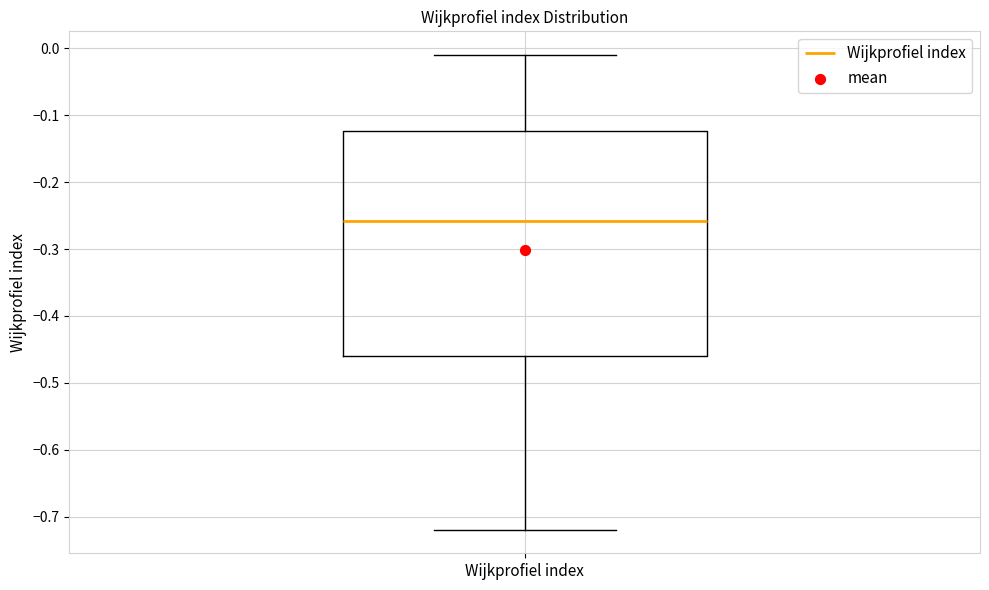

Transcribe this box plot: give where the median line is, the range the box spans, and where the two whiskers end, as read against the y-axis. The values are not printed on the chart, so give them approximately, as read against the axis.

median -0.26, box -0.46 to -0.12, whiskers -0.72 to -0.01